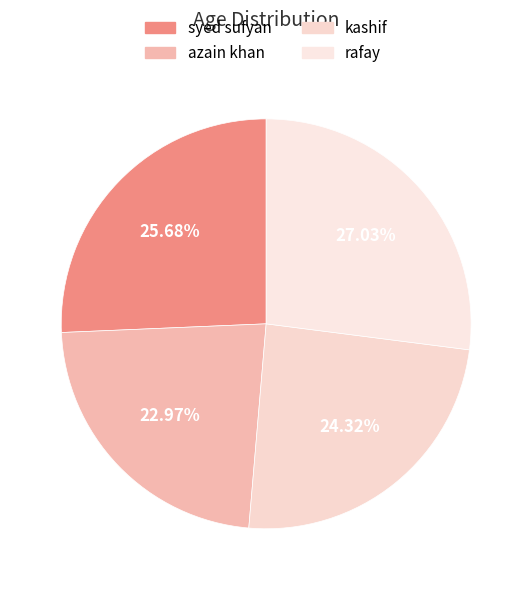

To the nearest percent, what is the difference between the largest and smallest slice percentages?

4%